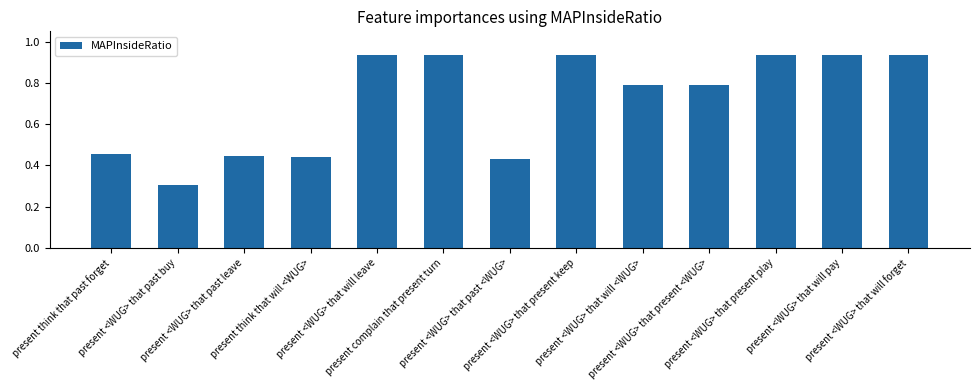

What is the value of the 9th bar from the left?

0.8